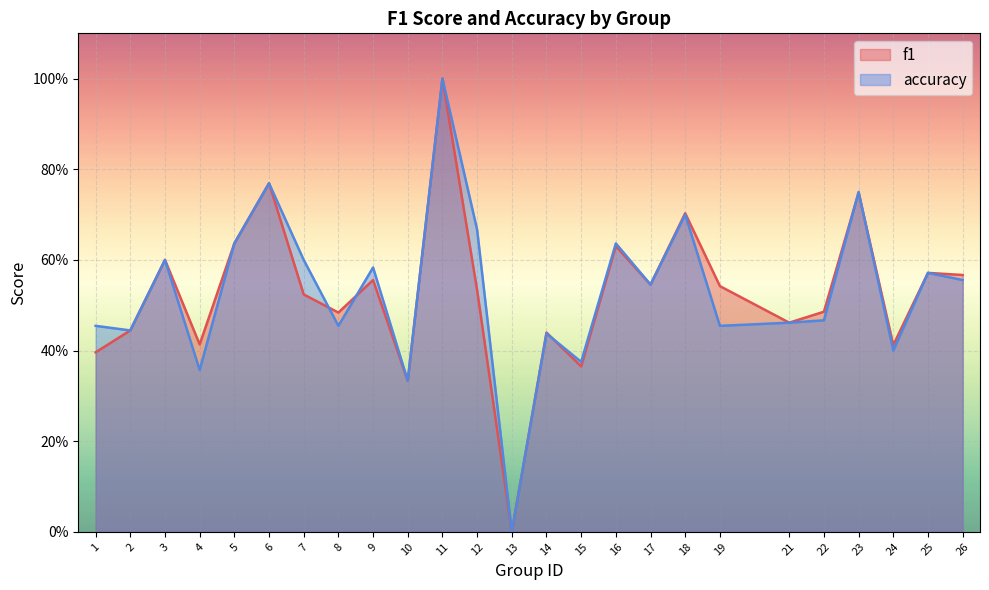

True or false: f1 has more than 1 interior local peaks.

True